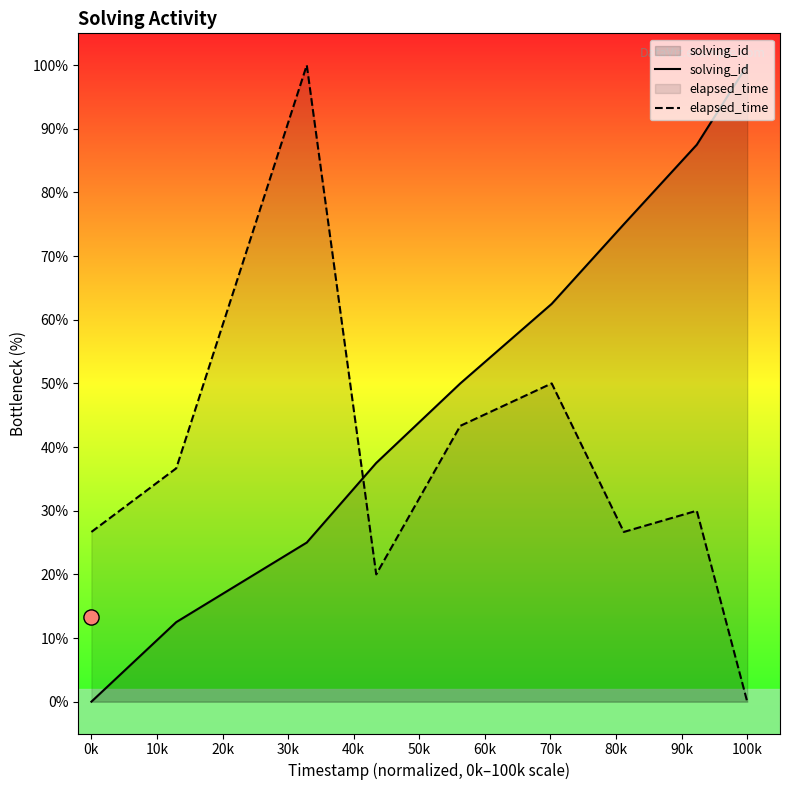

Which series reaches the maximum Y coordinate?

solving_id